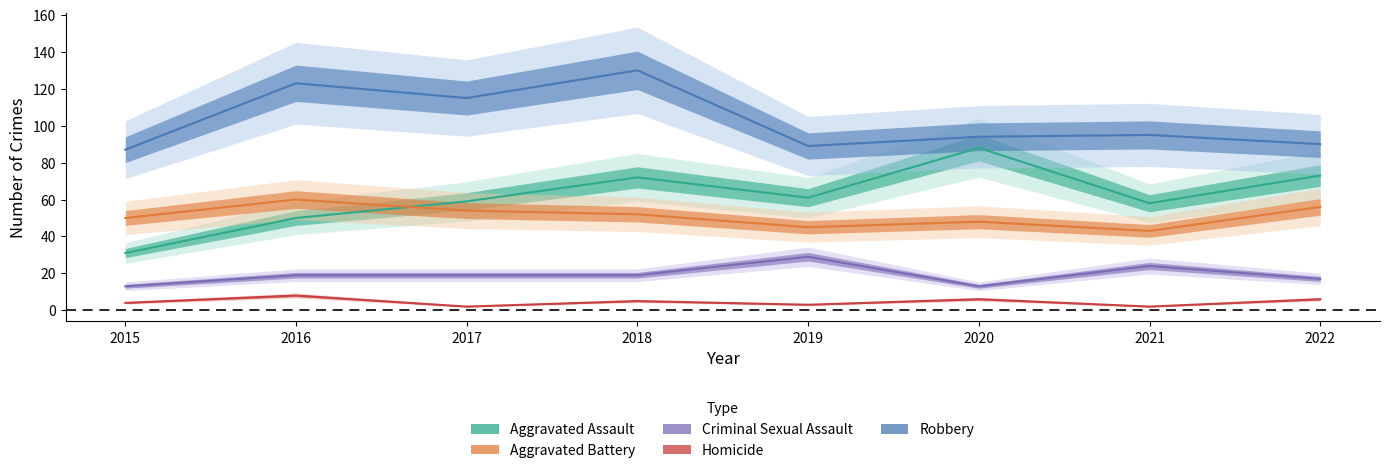

At 2022, list the series in order from smallest to largest.

Homicide, Criminal Sexual Assault, Aggravated Battery, Aggravated Assault, Robbery